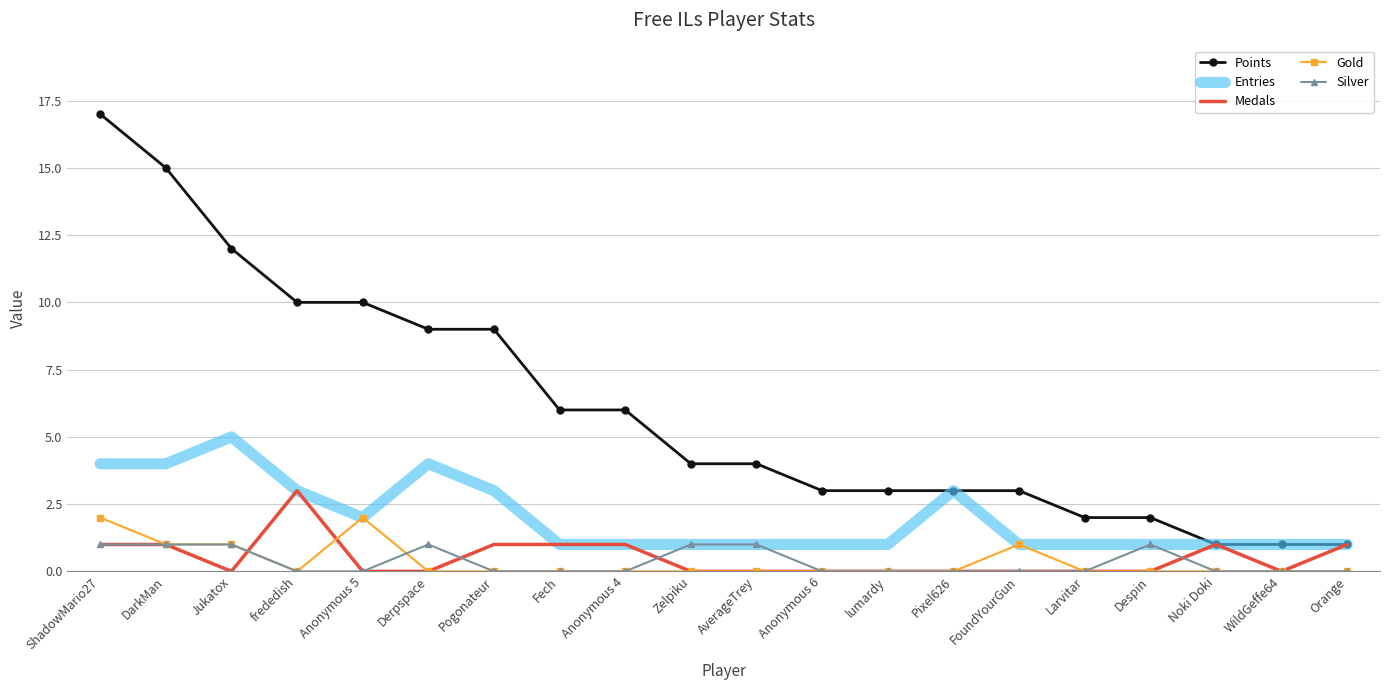

How many Silver values are between 0 and 1?

20